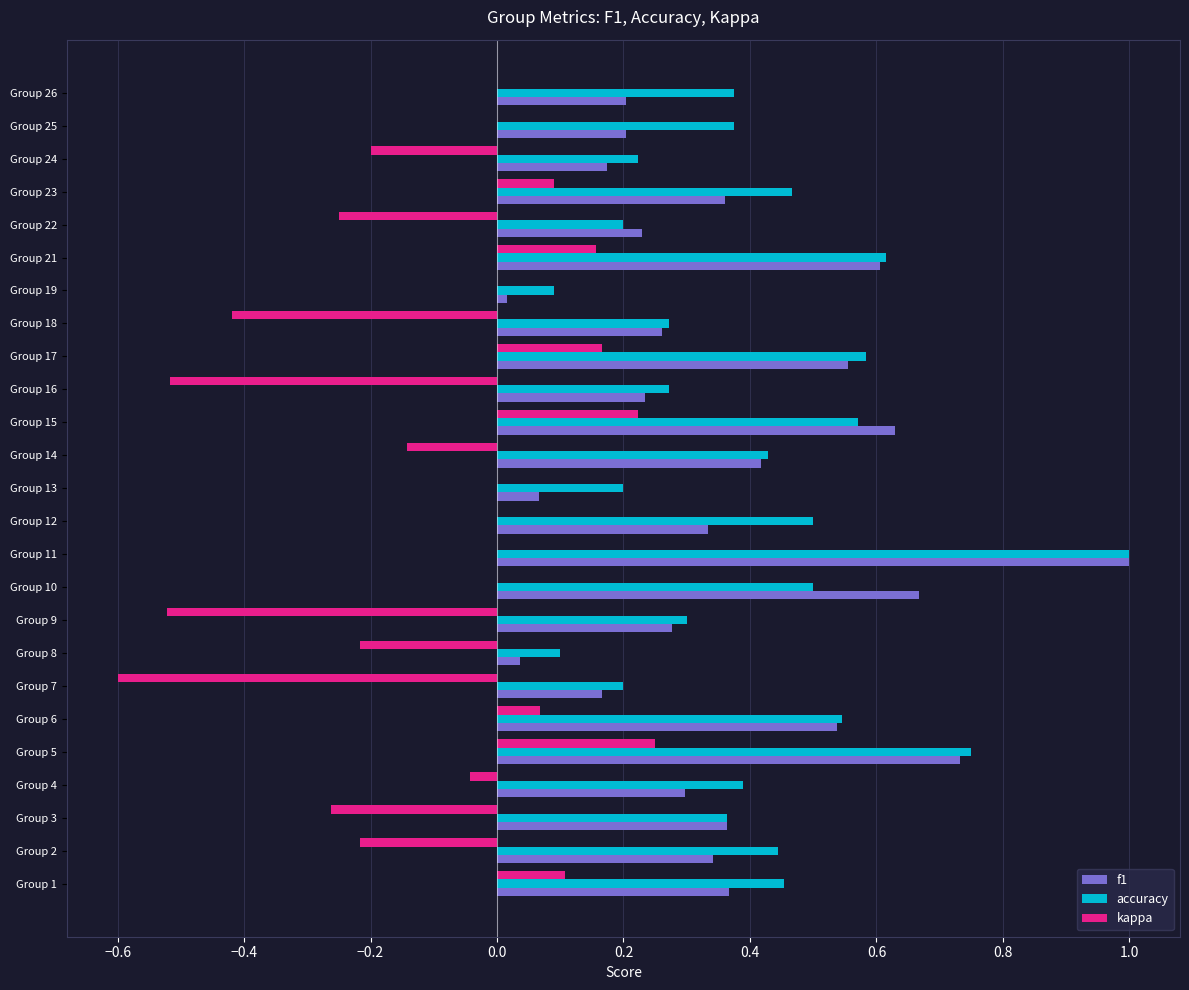

The value of f1 at Group 17 is 1.0. True or false?

False